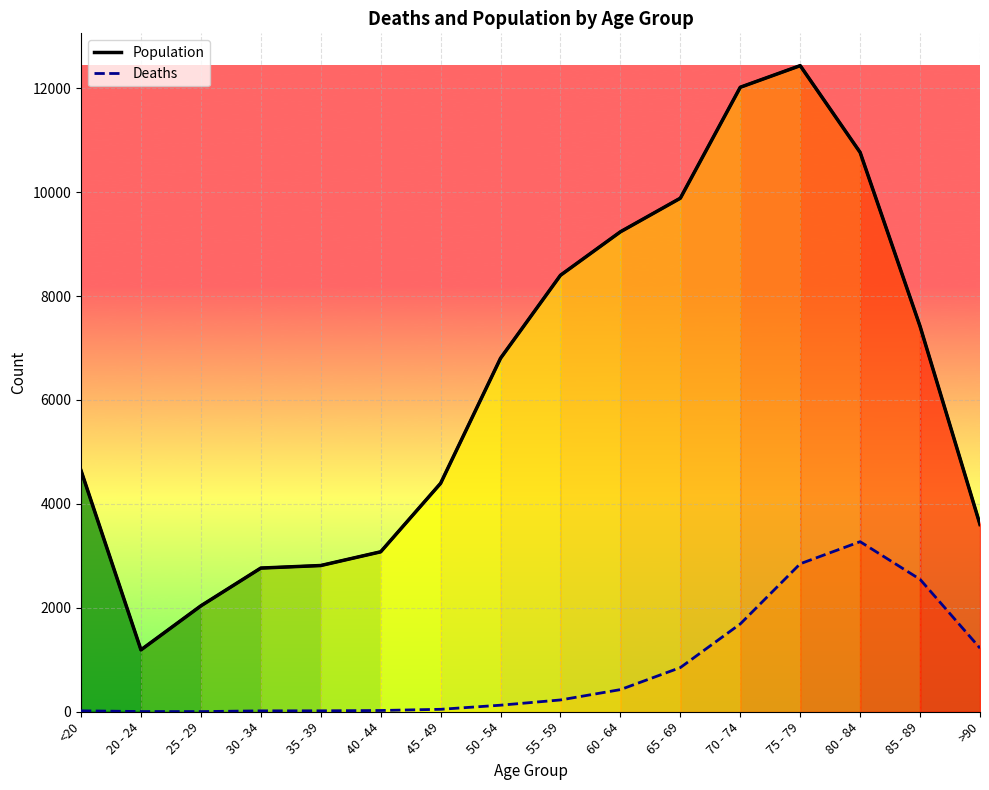

At how many categories does at least one series exceed 8225?

6